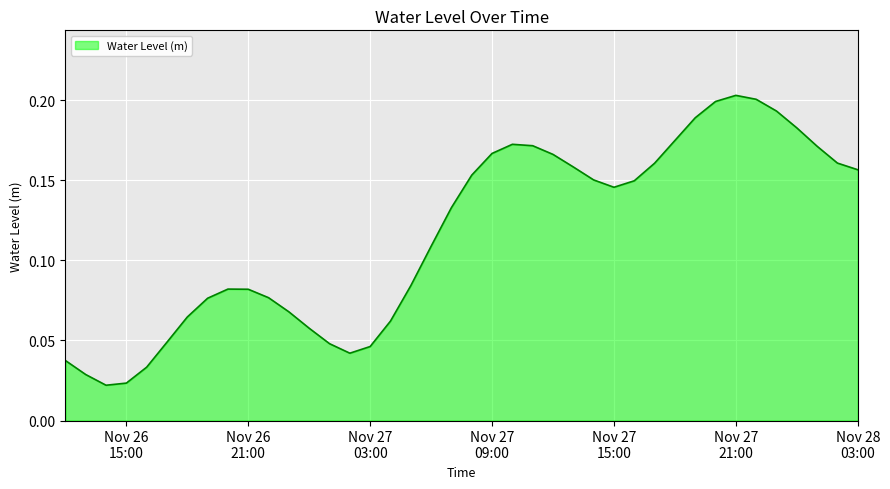

How many lines are shown in the chart?

1